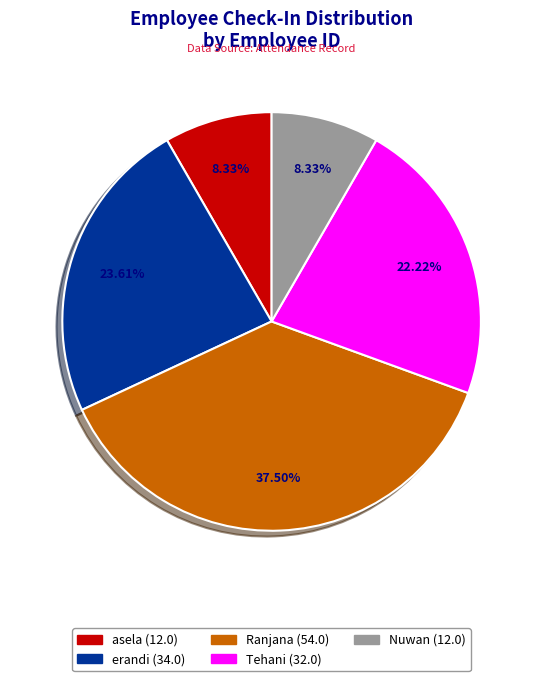

Which category has the biggest portion of the pie?

Ranjana